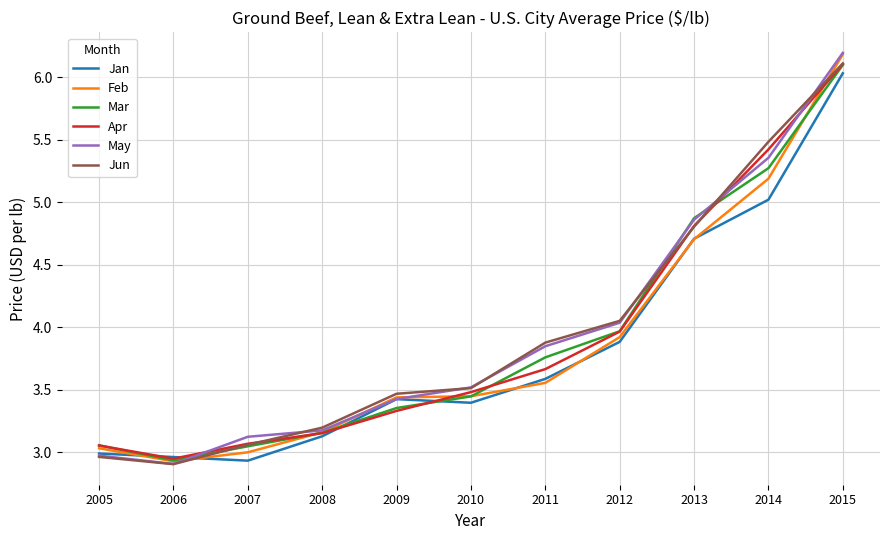

At which label does Feb reach its peak?

2015